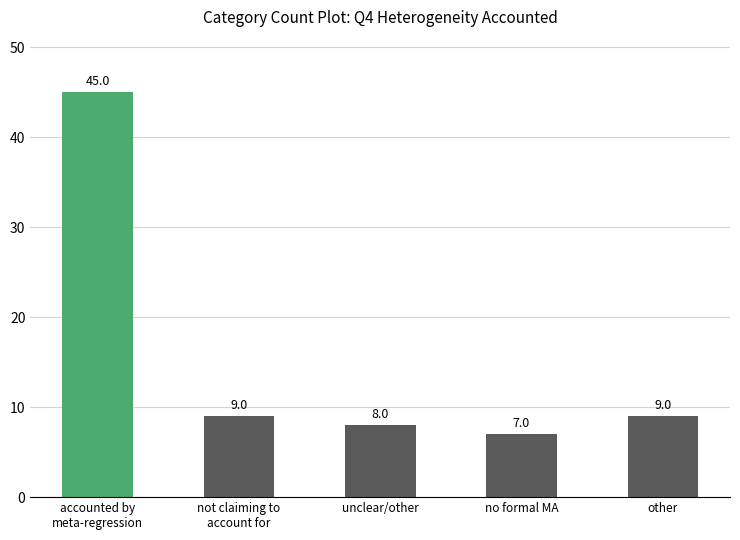

What is the change in value from not claiming to
account for to no formal MA?

-2